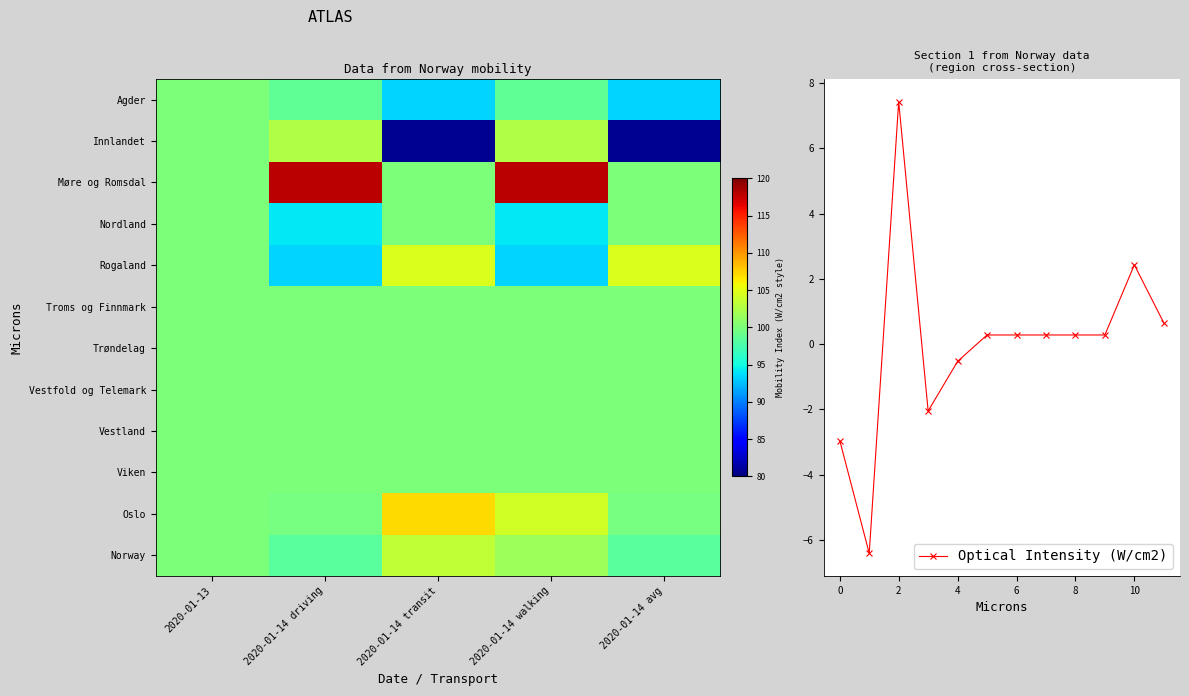

Which has a higher value, 2020-01-14 avg or 2020-01-13?

2020-01-13